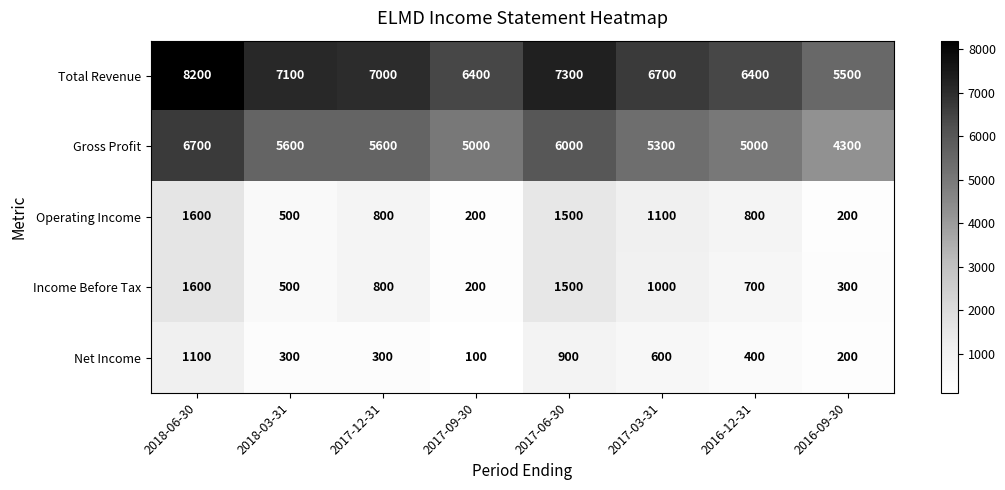

How many distinct data groups are displayed?

5